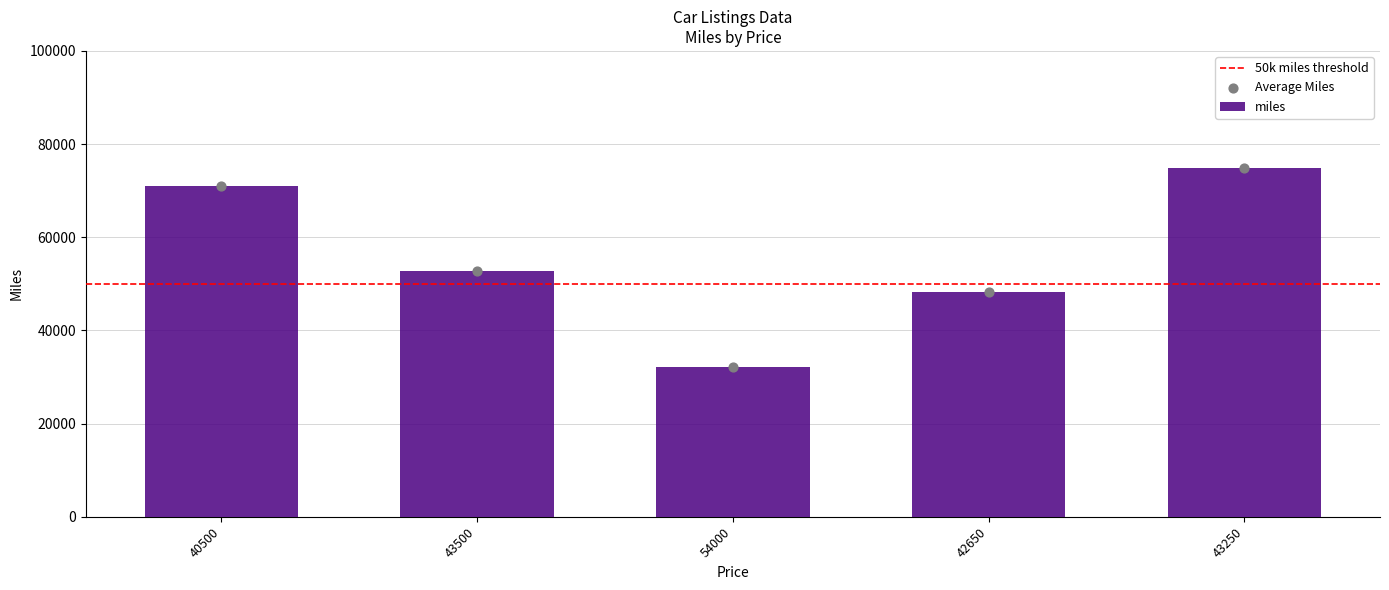

What is the change in value from 40500 to 43250?

+4000